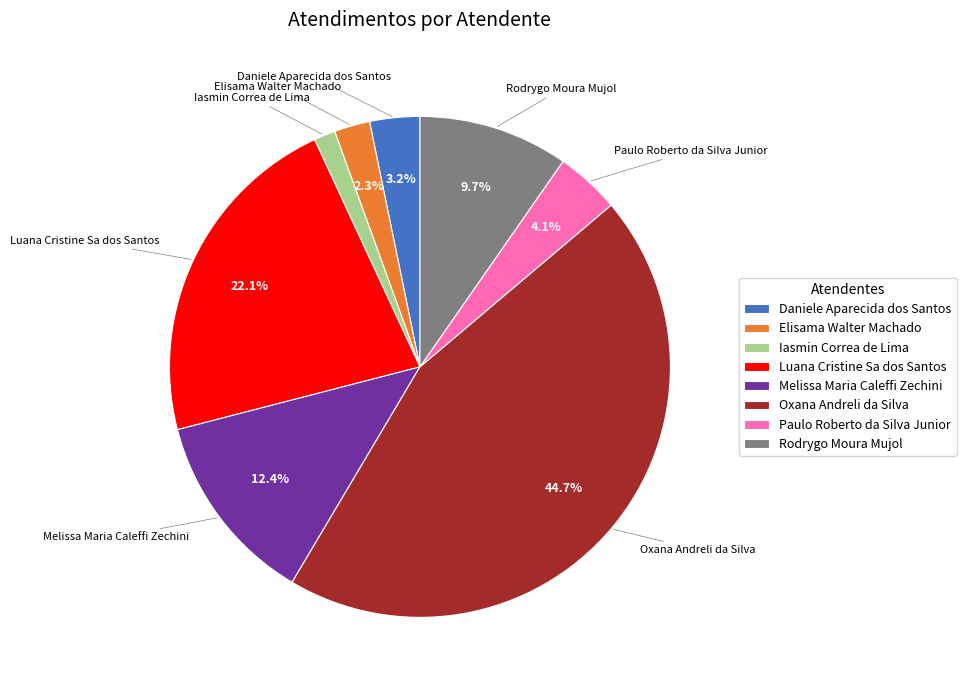

To the nearest percent, what portion does Luana Cristine Sa dos Santos represent?

22%